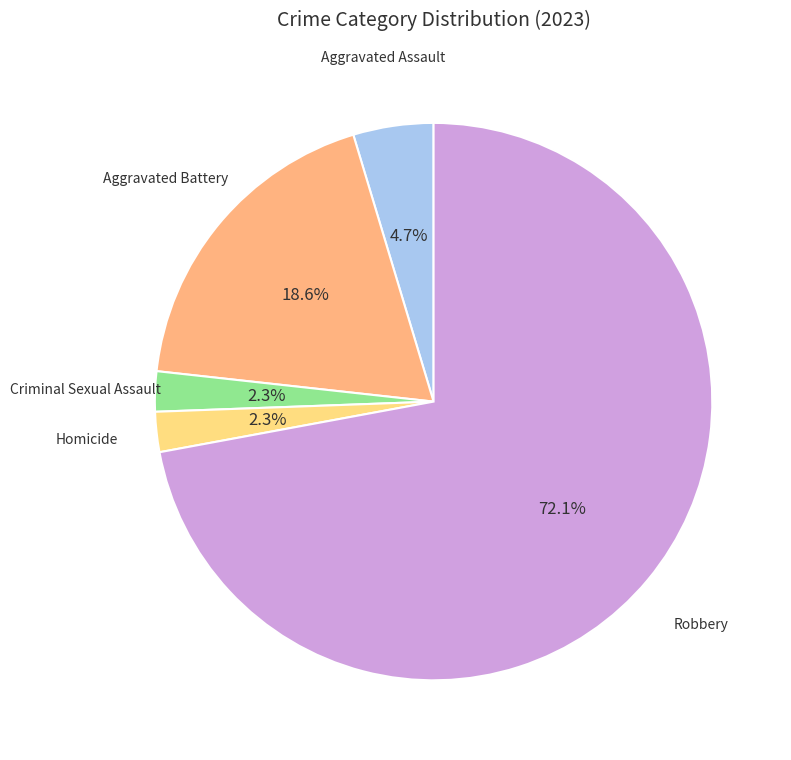

Does any single category account for the majority?

Yes